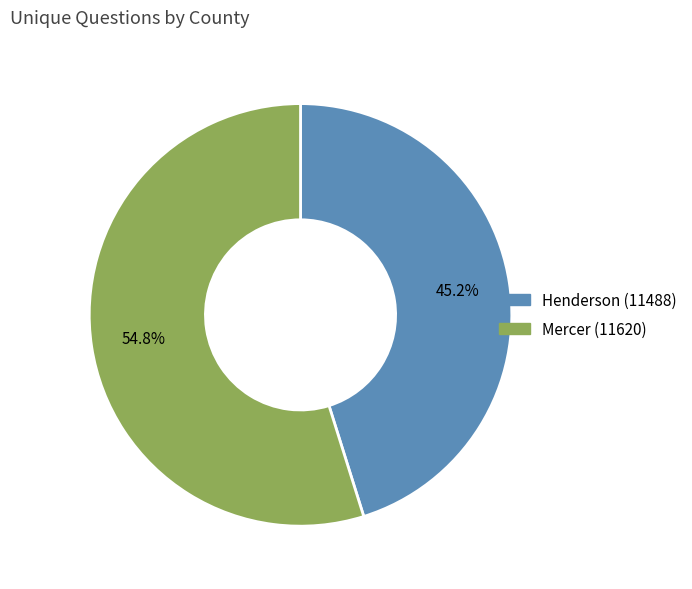

To the nearest percent, what portion does Henderson (11488) represent?

45%